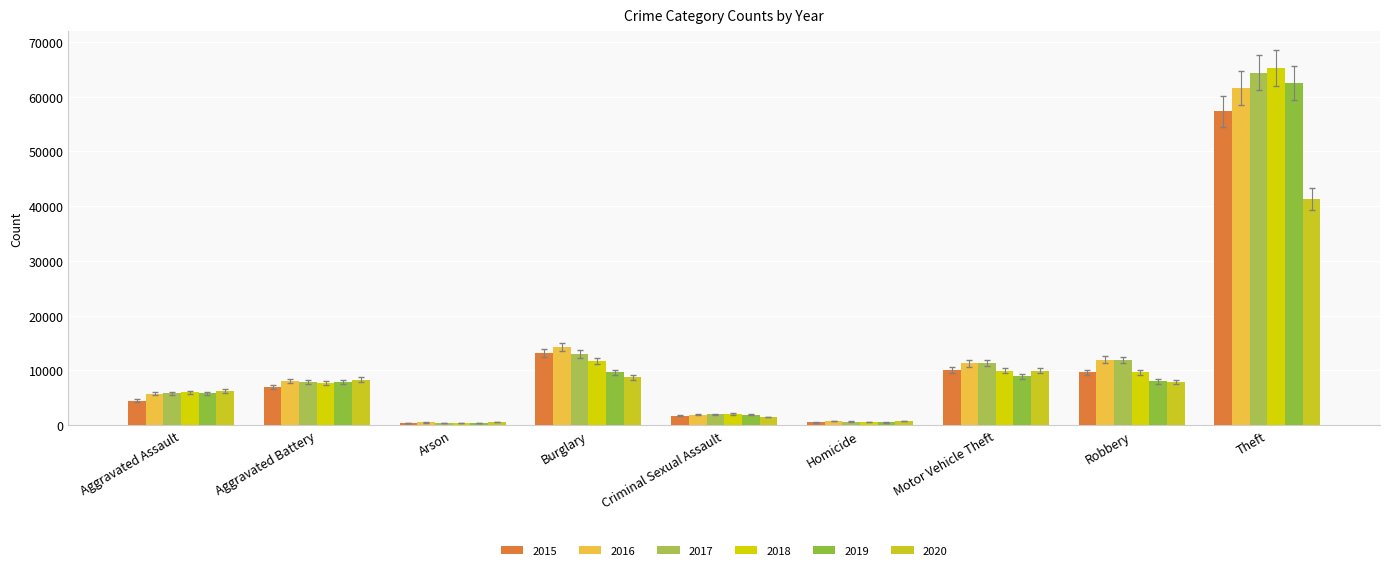

What is the difference between the maximum and minimum values in the 2019 series?

62122